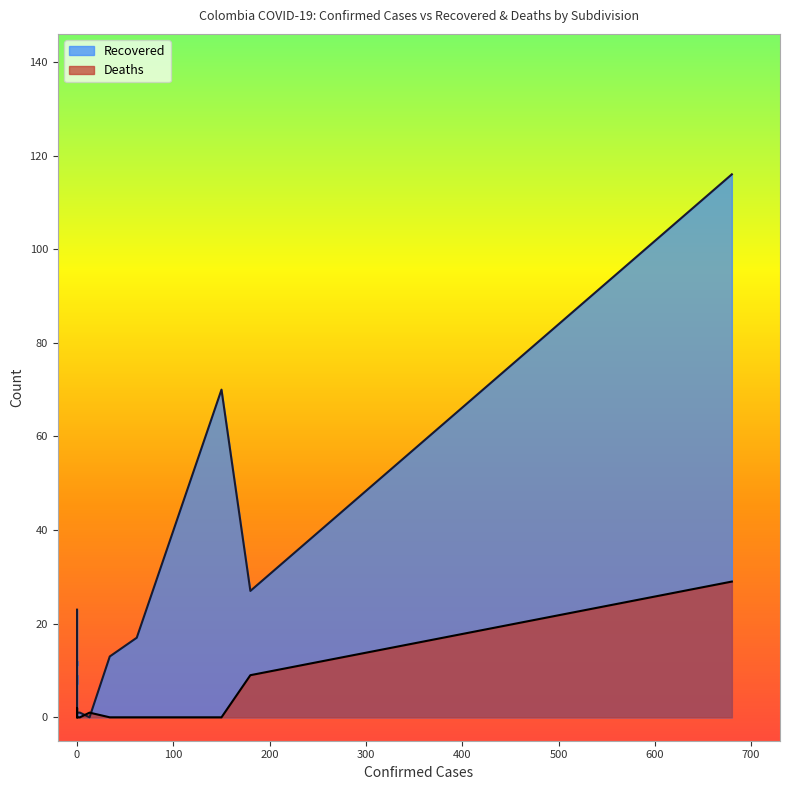

How many values in the Recovered series exceed 11?

7